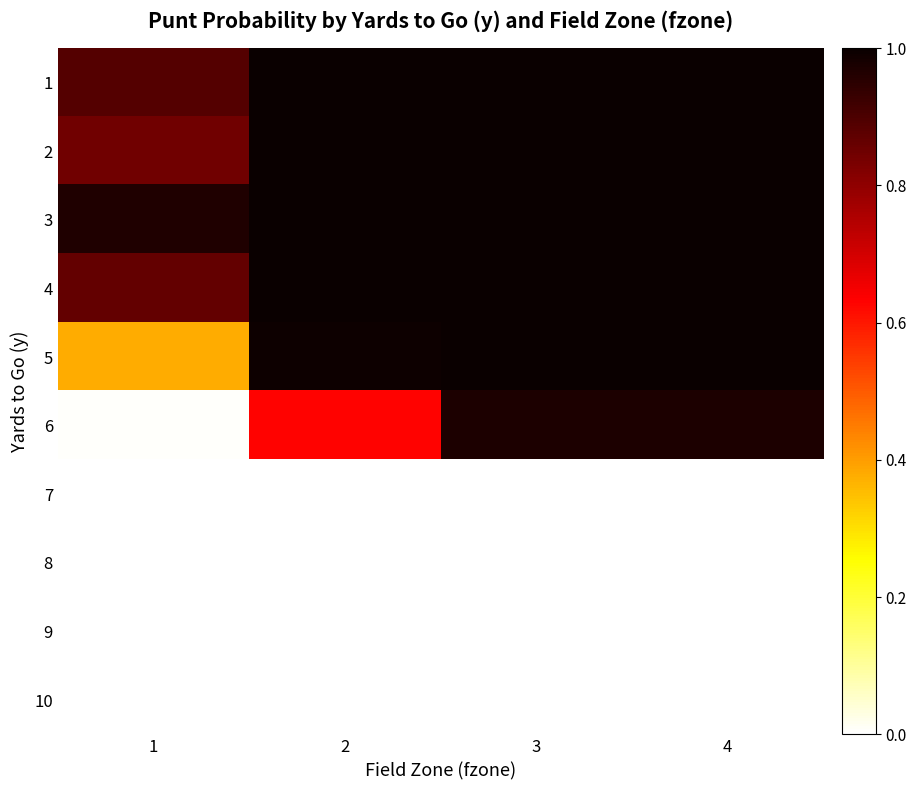

At which category is the sum across all series the highest?

4